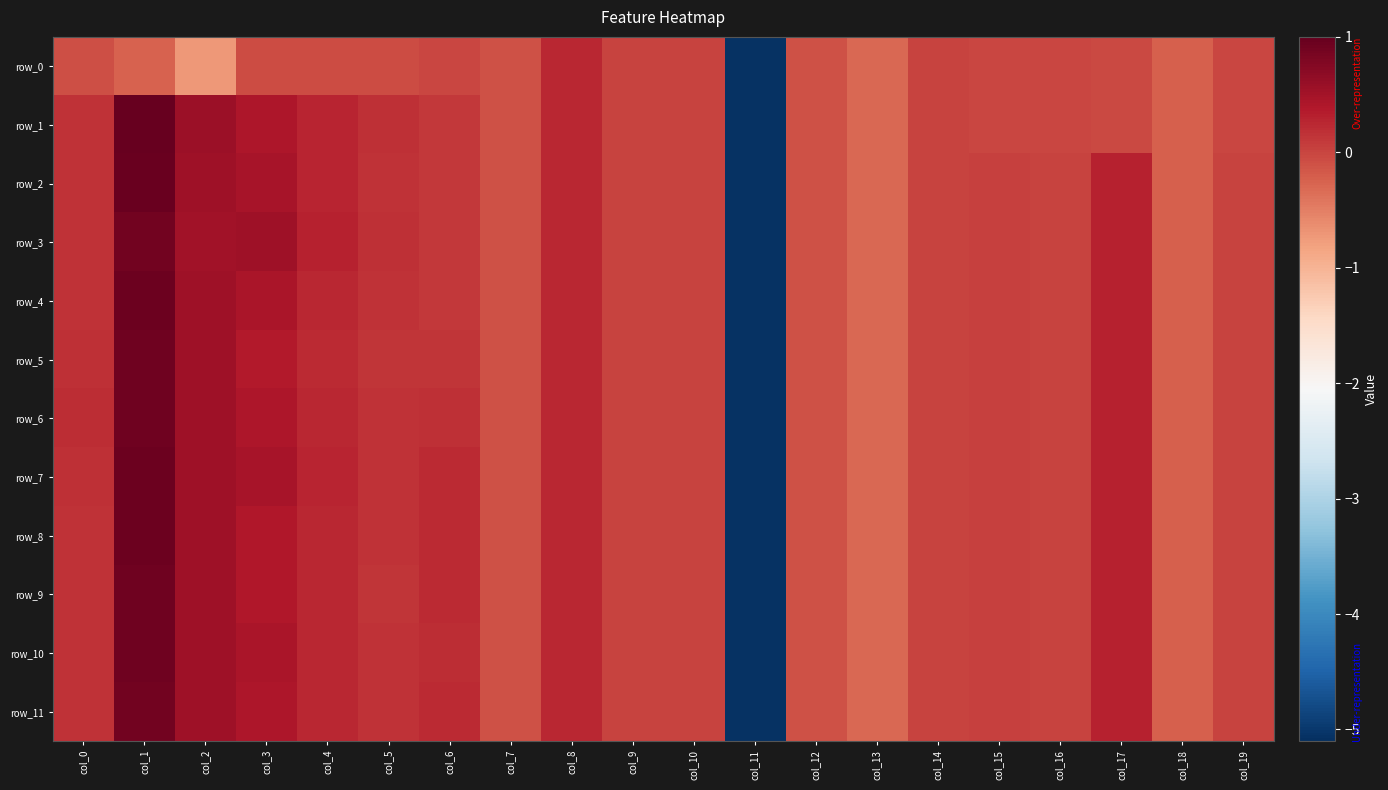

At how many categories does at least one series exceed -2?

19